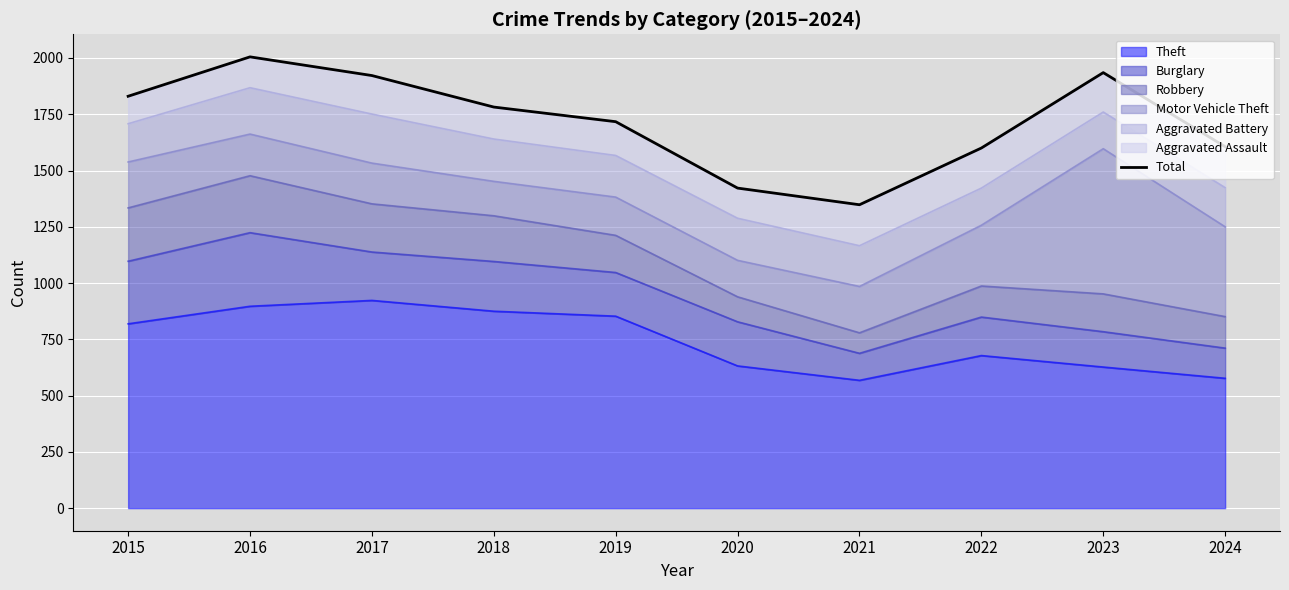

Where is the data nearest to the value 1676?

2019